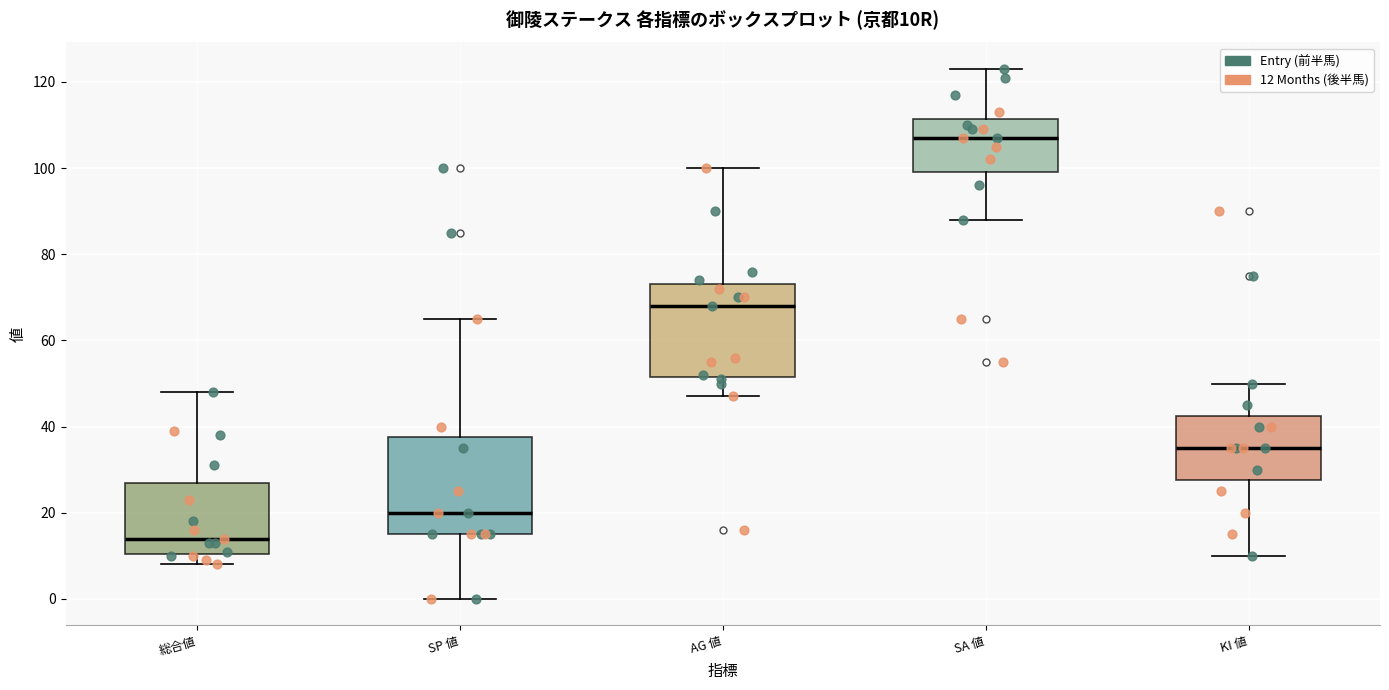

Where does the upper whisker of the box for SA 値 end on the y-axis? The values are not printed on the chart, so give them approximately, as read against the axis.

124